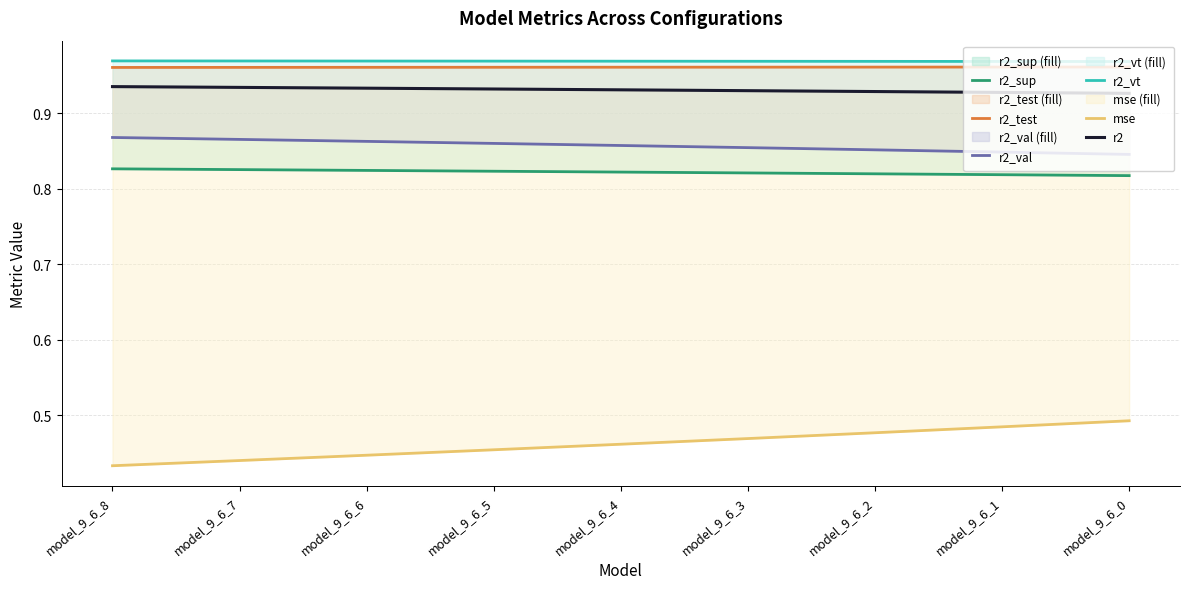

How many r2 values are between 0 and 1?

9